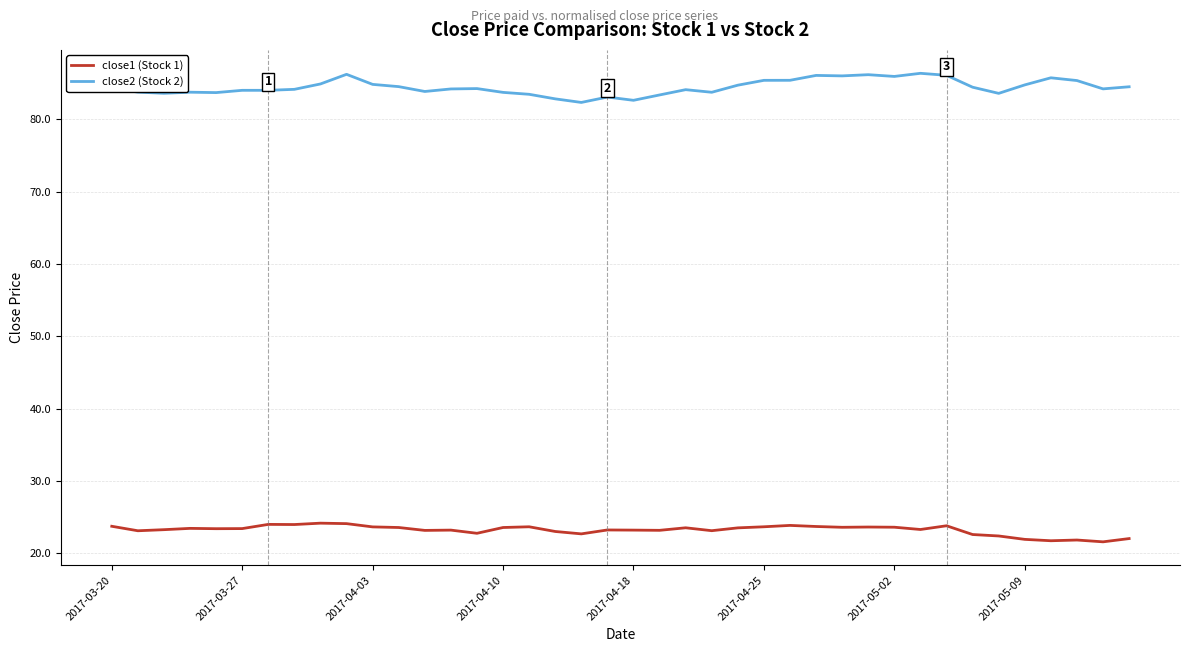

True or false: close1 (Stock 1) and close2 (Stock 2) cross at least once.

False